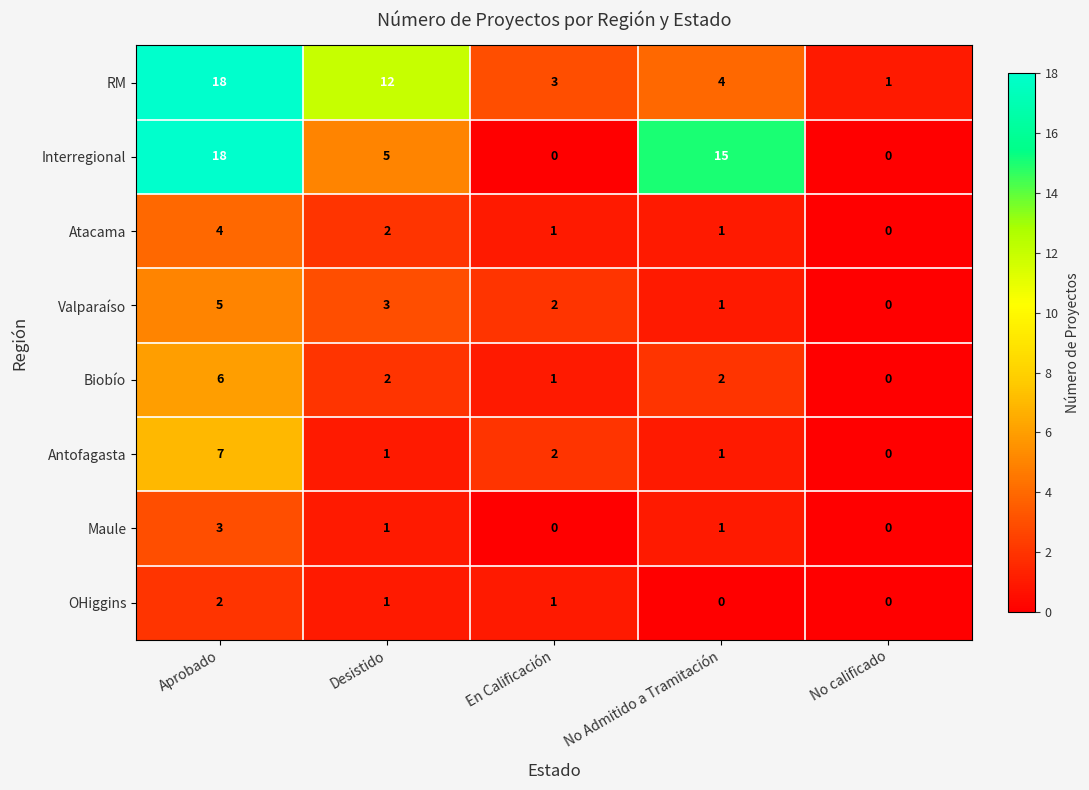

What is the highest value of the Valparaíso series?

5